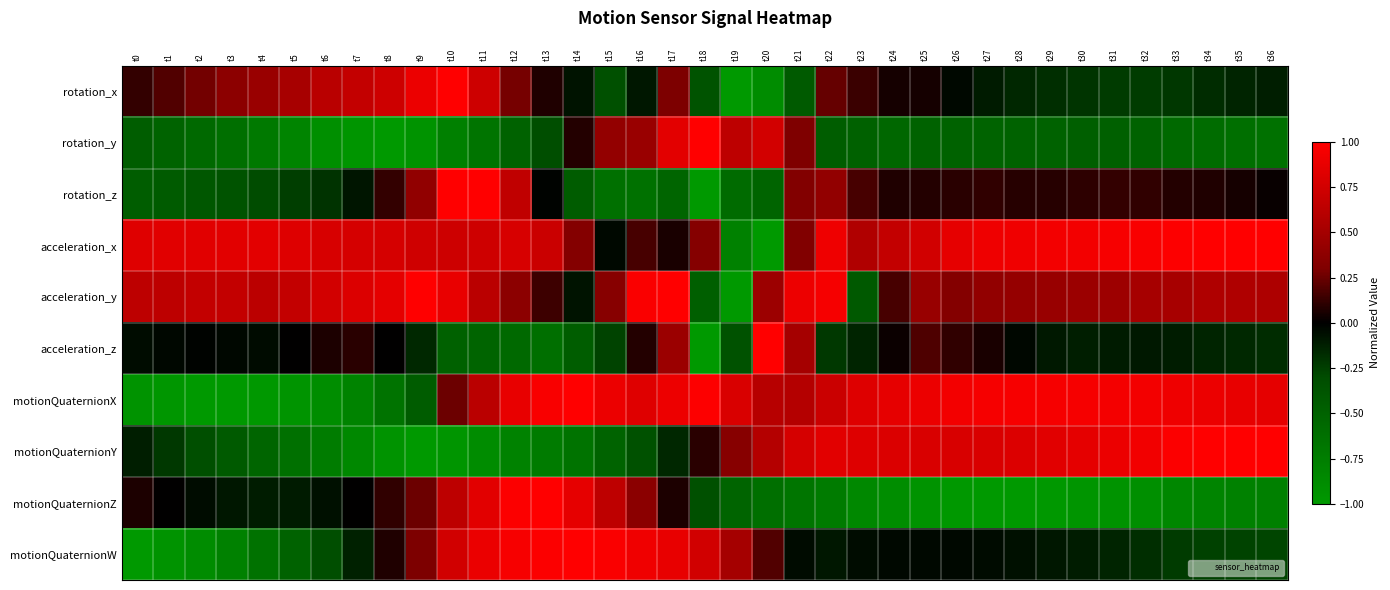

Reading left to right, what are all the values shown in this chart?

rotation_x: t0=0.1	t1=0.2	t2=0.3	t3=0.4	t4=0.4	t5=0.5	t6=0.6	t7=0.7	t8=0.7	t9=0.9	t10=1.0	t11=0.7	t12=0.3	t13=0.1	t14=-0.1	t15=-0.3	t16=-0.1	t17=0.3	t18=-0.4	t19=-1.0	t20=-0.9	t21=-0.4	t22=0.2	t23=0.1	t24=0.1	t25=0.1	t26=-0.0	t27=-0.1	t28=-0.2	t29=-0.2	t30=-0.2	t31=-0.2	t32=-0.2	t33=-0.2	t34=-0.2	t35=-0.1	t36=-0.1
rotation_y: t0=-0.4	t1=-0.5	t2=-0.6	t3=-0.6	t4=-0.7	t5=-0.8	t6=-0.9	t7=-1.0	t8=-1.0	t9=-0.9	t10=-0.8	t11=-0.7	t12=-0.5	t13=-0.3	t14=0.1	t15=0.4	t16=0.4	t17=0.8	t18=1.0	t19=0.6	t20=0.8	t21=0.3	t22=-0.4	t23=-0.5	t24=-0.5	t25=-0.5	t26=-0.5	t27=-0.5	t28=-0.5	t29=-0.5	t30=-0.5	t31=-0.5	t32=-0.5	t33=-0.6	t34=-0.6	t35=-0.6	t36=-0.6
rotation_z: t0=-0.5	t1=-0.4	t2=-0.4	t3=-0.4	t4=-0.3	t5=-0.2	t6=-0.2	t7=-0.1	t8=0.1	t9=0.4	t10=1.0	t11=1.0	t12=0.6	t13=-0.0	t14=-0.4	t15=-0.6	t16=-0.6	t17=-0.5	t18=-1.0	t19=-0.6	t20=-0.5	t21=0.3	t22=0.4	t23=0.2	t24=0.1	t25=0.1	t26=0.1	t27=0.1	t28=0.1	t29=0.1	t30=0.1	t31=0.1	t32=0.1	t33=0.1	t34=0.1	t35=0.0	t36=0.0
acceleration_x: t0=0.8	t1=0.8	t2=0.8	t3=0.8	t4=0.8	t5=0.8	t6=0.8	t7=0.8	t8=0.8	t9=0.7	t10=0.7	t11=0.7	t12=0.8	t13=0.7	t14=0.3	t15=-0.0	t16=0.2	t17=0.1	t18=0.3	t19=-0.8	t20=-1.0	t21=0.3	t22=0.9	t23=0.6	t24=0.7	t25=0.7	t26=0.9	t27=0.9	t28=0.9	t29=0.9	t30=0.9	t31=1.0	t32=1.0	t33=1.0	t34=1.0	t35=1.0	t36=1.0
acceleration_y: t0=0.6	t1=0.6	t2=0.7	t3=0.7	t4=0.6	t5=0.7	t6=0.8	t7=0.8	t8=0.9	t9=1.0	t10=0.9	t11=0.6	t12=0.4	t13=0.1	t14=-0.1	t15=0.3	t16=1.0	t17=1.0	t18=-0.5	t19=-1.0	t20=0.5	t21=0.9	t22=1.0	t23=-0.4	t24=0.2	t25=0.4	t26=0.3	t27=0.4	t28=0.4	t29=0.4	t30=0.4	t31=0.5	t32=0.5	t33=0.5	t34=0.6	t35=0.6	t36=0.6
acceleration_z: t0=-0.1	t1=-0.0	t2=-0.0	t3=-0.0	t4=-0.0	t5=0.0	t6=0.1	t7=0.1	t8=0.0	t9=-0.2	t10=-0.5	t11=-0.5	t12=-0.6	t13=-0.6	t14=-0.5	t15=-0.3	t16=0.1	t17=0.5	t18=-1.0	t19=-0.4	t20=1.0	t21=0.5	t22=-0.2	t23=-0.1	t24=0.0	t25=0.2	t26=0.1	t27=0.1	t28=-0.0	t29=-0.1	t30=-0.1	t31=-0.1	t32=-0.1	t33=-0.1	t34=-0.1	t35=-0.2	t36=-0.2
motionQuaternionX: t0=-0.9	t1=-1.0	t2=-1.0	t3=-1.0	t4=-1.0	t5=-1.0	t6=-0.9	t7=-0.8	t8=-0.7	t9=-0.4	t10=0.3	t11=0.6	t12=0.9	t13=1.0	t14=1.0	t15=0.9	t16=0.8	t17=0.9	t18=1.0	t19=0.8	t20=0.6	t21=0.6	t22=0.7	t23=0.8	t24=0.9	t25=0.9	t26=0.9	t27=0.9	t28=1.0	t29=1.0	t30=0.9	t31=0.9	t32=0.9	t33=0.9	t34=0.9	t35=0.9	t36=0.9
motionQuaternionY: t0=-0.1	t1=-0.2	t2=-0.3	t3=-0.4	t4=-0.5	t5=-0.6	t6=-0.7	t7=-0.8	t8=-0.9	t9=-1.0	t10=-1.0	t11=-0.9	t12=-0.8	t13=-0.7	t14=-0.6	t15=-0.5	t16=-0.3	t17=-0.2	t18=0.1	t19=0.3	t20=0.6	t21=0.8	t22=0.8	t23=0.8	t24=0.8	t25=0.8	t26=0.8	t27=0.8	t28=0.8	t29=0.8	t30=0.9	t31=0.9	t32=0.9	t33=1.0	t34=1.0	t35=1.0	t36=1.0
motionQuaternionZ: t0=0.1	t1=0.0	t2=-0.0	t3=-0.1	t4=-0.1	t5=-0.1	t6=-0.1	t7=0.0	t8=0.1	t9=0.3	t10=0.6	t11=0.8	t12=1.0	t13=1.0	t14=0.9	t15=0.6	t16=0.4	t17=0.1	t18=-0.3	t19=-0.5	t20=-0.6	t21=-0.7	t22=-0.7	t23=-0.8	t24=-0.9	t25=-0.9	t26=-1.0	t27=-1.0	t28=-1.0	t29=-1.0	t30=-1.0	t31=-0.9	t32=-0.9	t33=-0.8	t34=-0.8	t35=-0.8	t36=-0.8
motionQuaternionW: t0=-1.0	t1=-1.0	t2=-0.9	t3=-0.8	t4=-0.6	t5=-0.5	t6=-0.3	t7=-0.1	t8=0.1	t9=0.3	t10=0.7	t11=0.9	t12=1.0	t13=1.0	t14=1.0	t15=1.0	t16=0.9	t17=0.9	t18=0.7	t19=0.5	t20=0.2	t21=-0.0	t22=-0.1	t23=-0.0	t24=-0.0	t25=-0.0	t26=-0.0	t27=-0.0	t28=-0.1	t29=-0.1	t30=-0.1	t31=-0.1	t32=-0.2	t33=-0.2	t34=-0.3	t35=-0.3	t36=-0.3